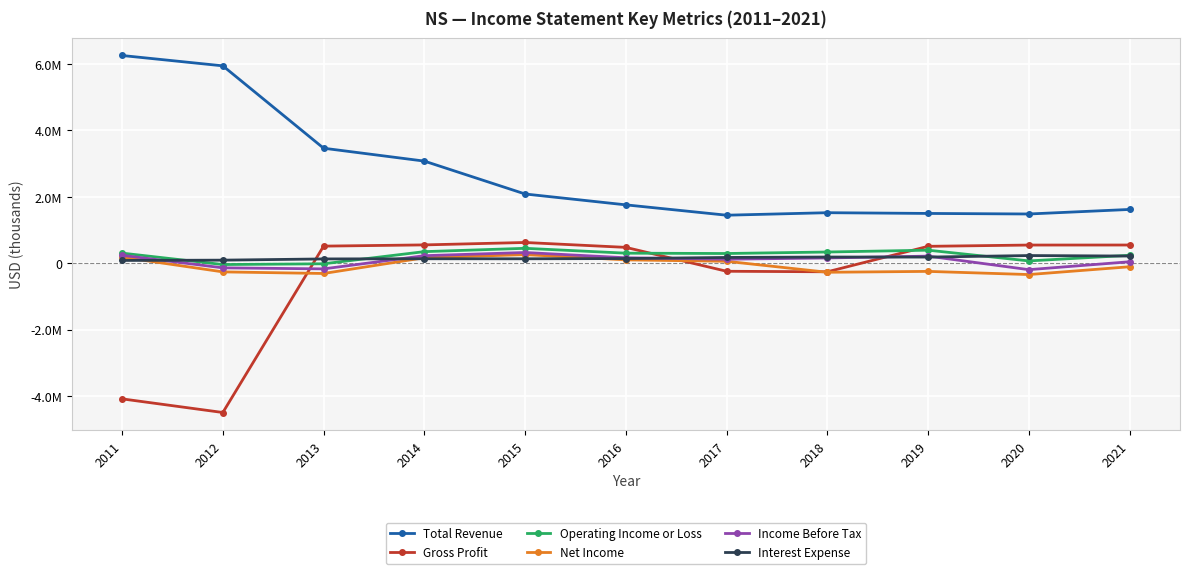

Is this an area chart (filled region under the line)?

No